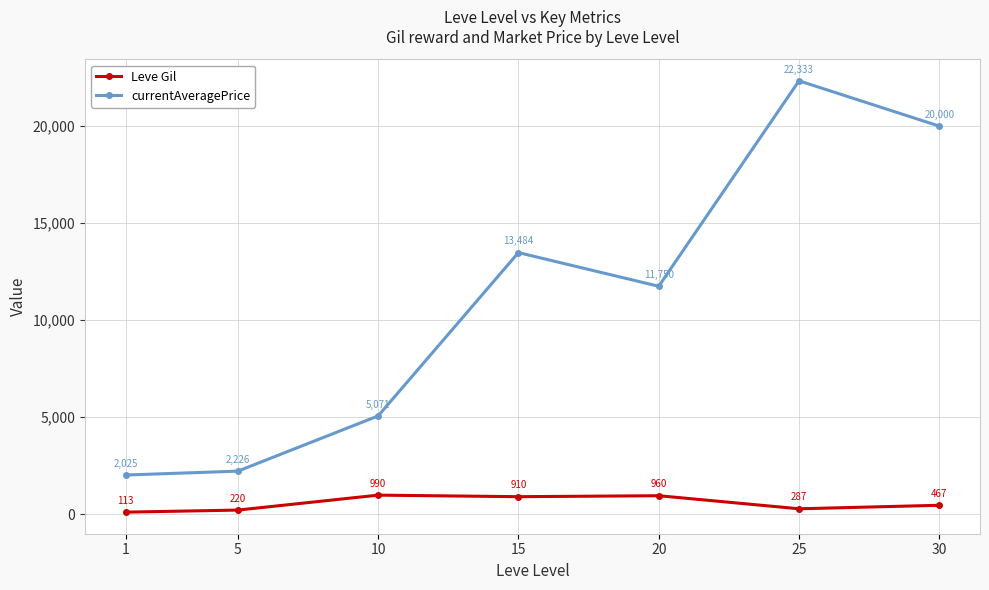

True or false: currentAveragePrice and Leve Gil intersect in this chart.

False